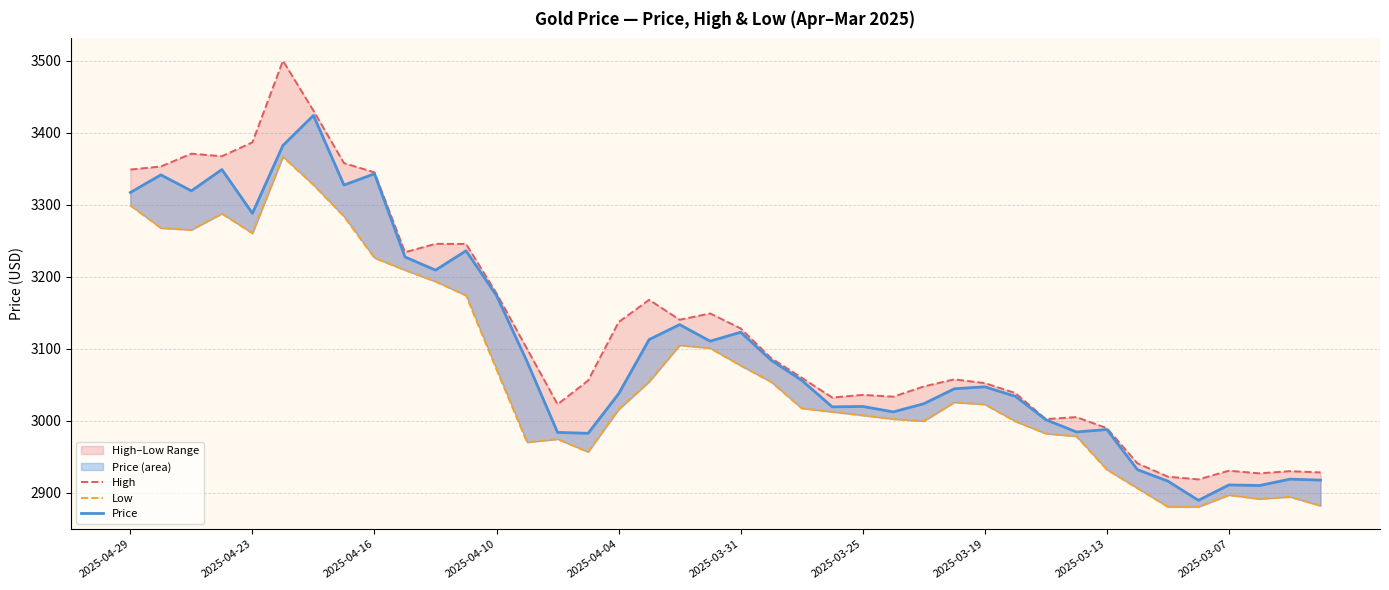

What are all the series names shown in the legend?

High, Low, Price